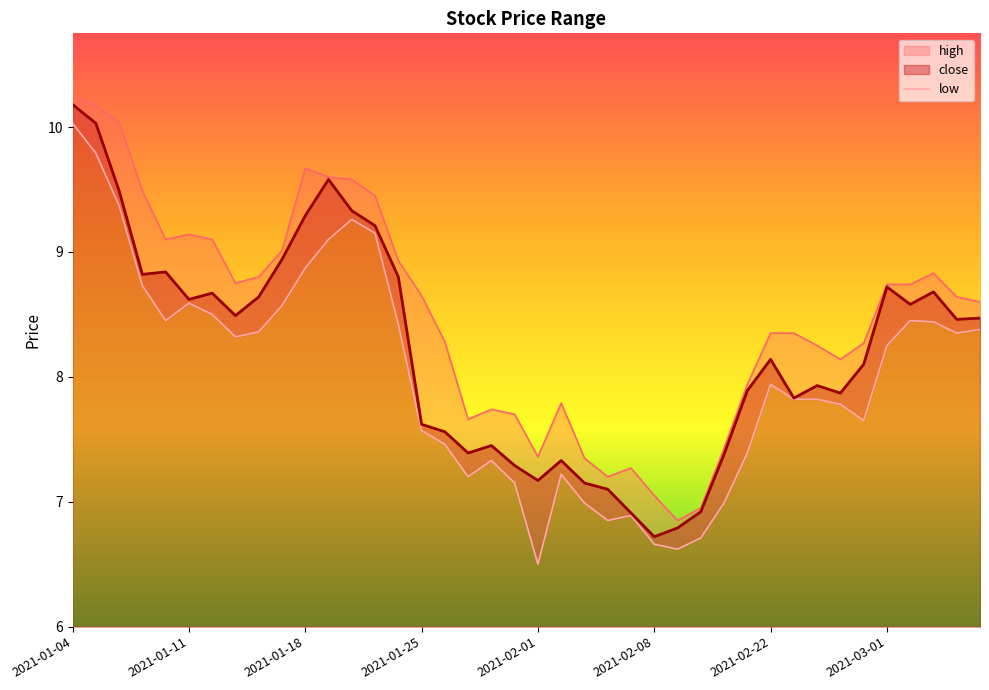

What is the highest value of the close series?

10.2